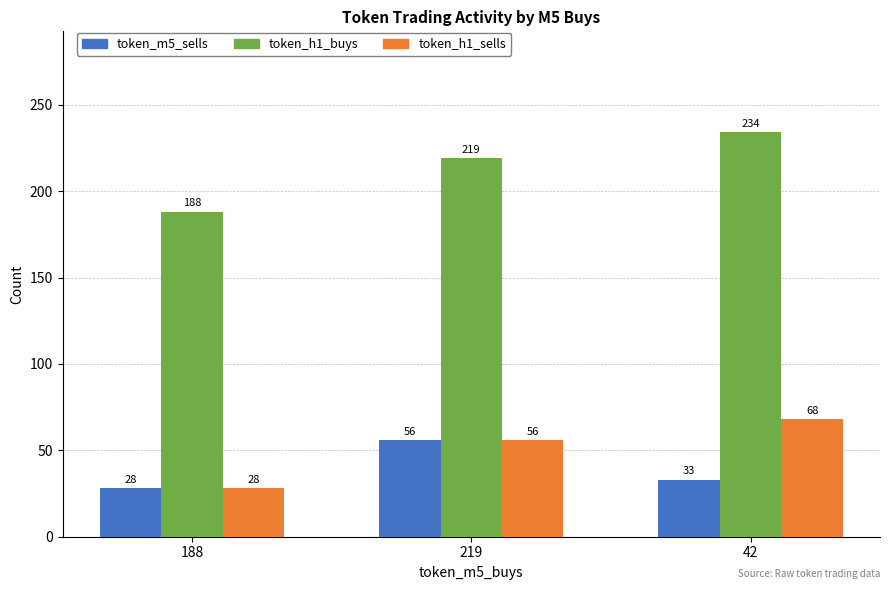

Count the token_h1_buys values in the range 188 to 234.

3